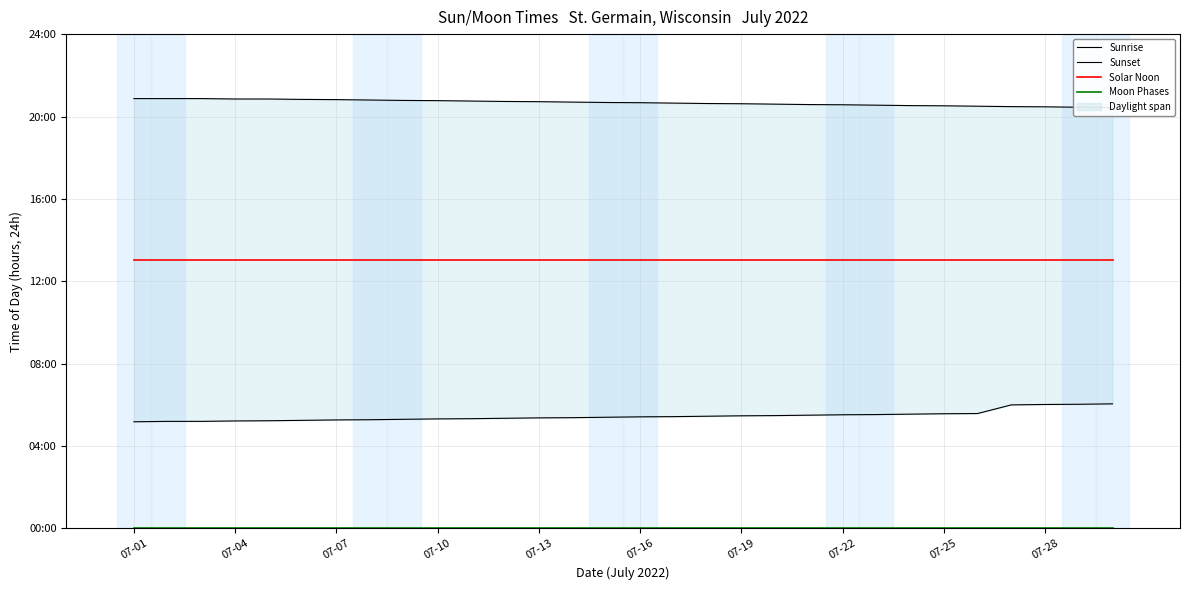

List the series in order of their peak value, lowest first.

Moon Phases, Sunrise, Solar Noon, Sunset